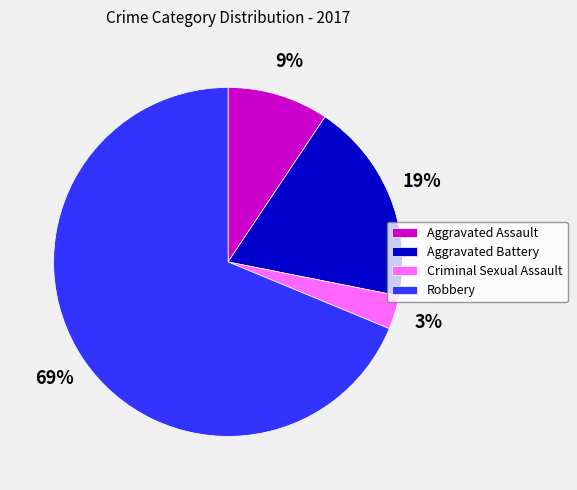

Which slice is the largest?

Robbery